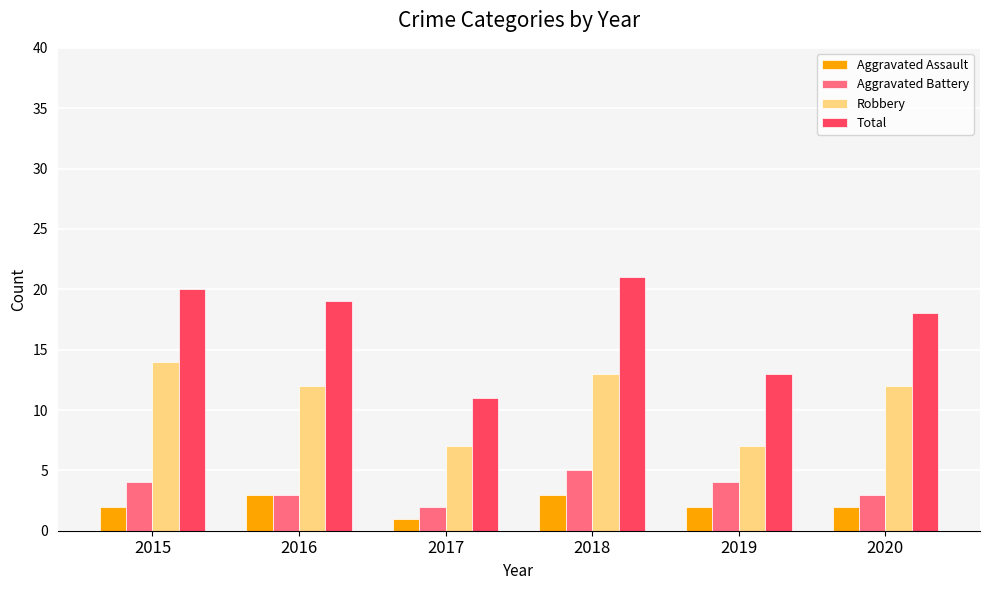

How many groups of bars are there?

6